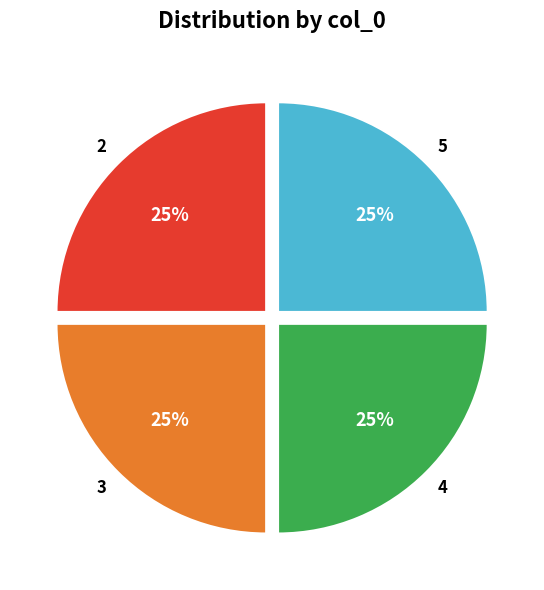

The 3 slice represents 25% of the pie. True or false?

True